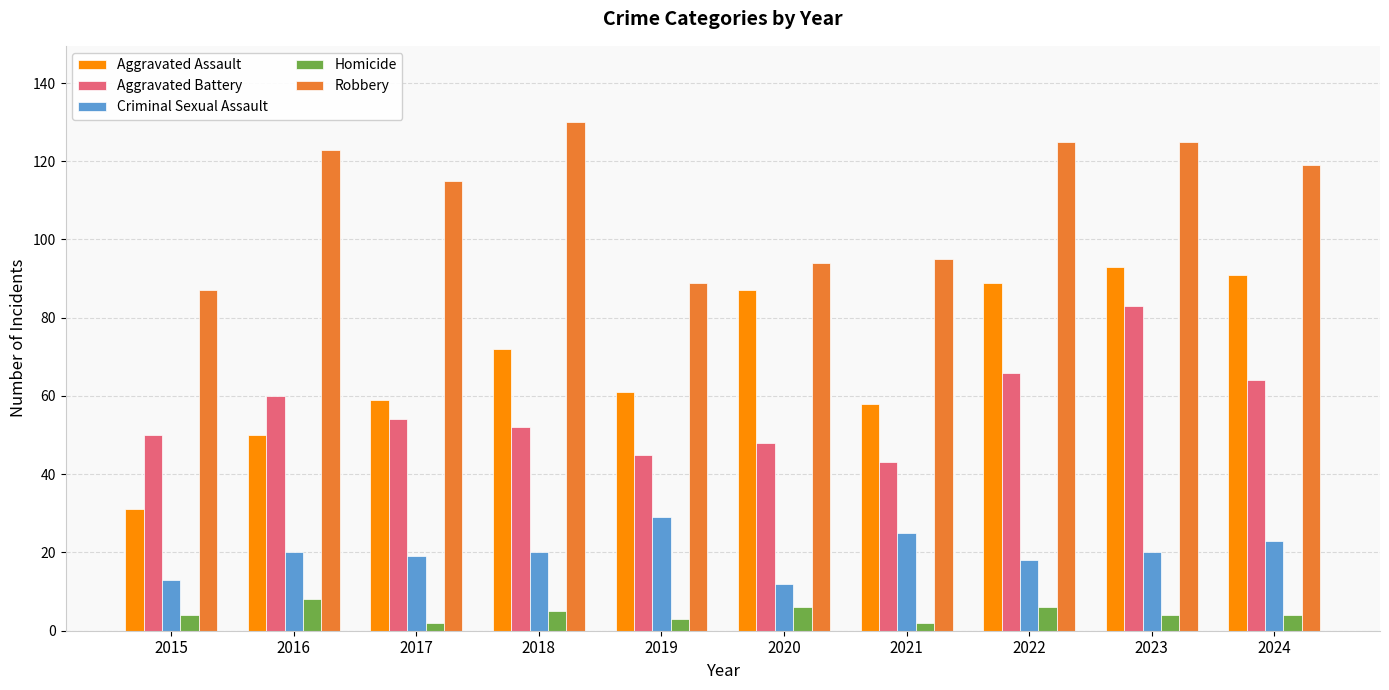

Which series has the largest total across all categories?

Robbery